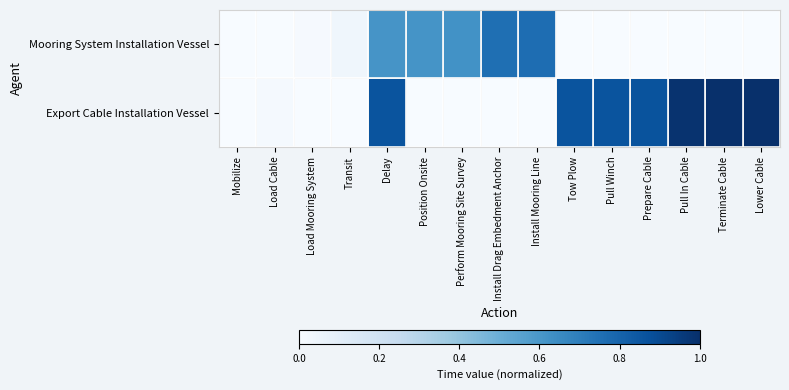

At how many categories does at least one series exceed 0?

14